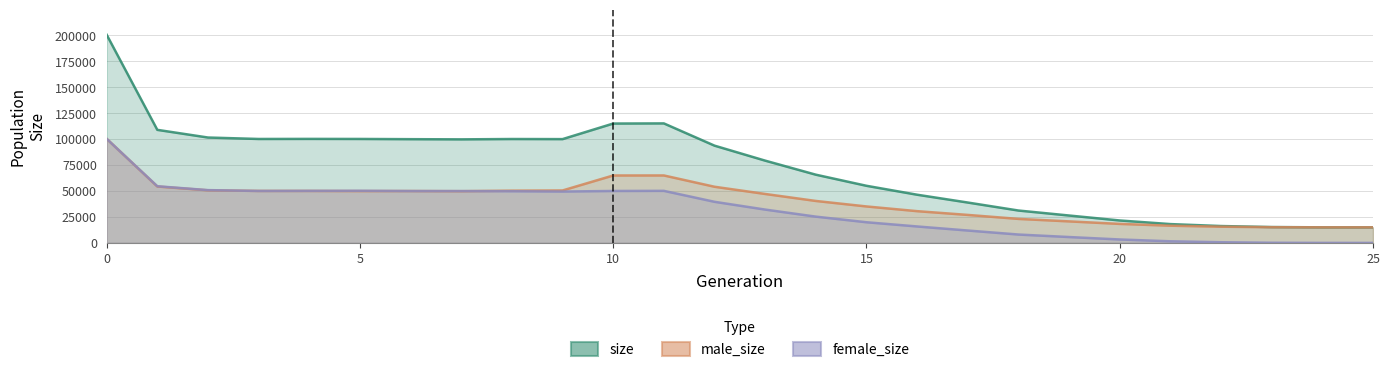

What is the approximate value of female_size at 8, to the nearest 10?

49800